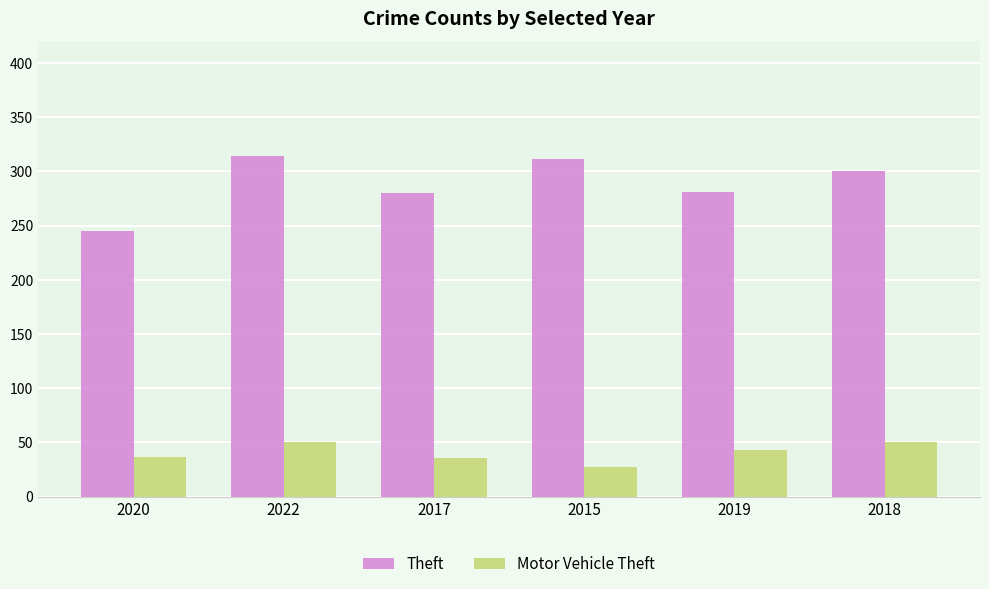

At how many categories does at least one series exceed 248?

5